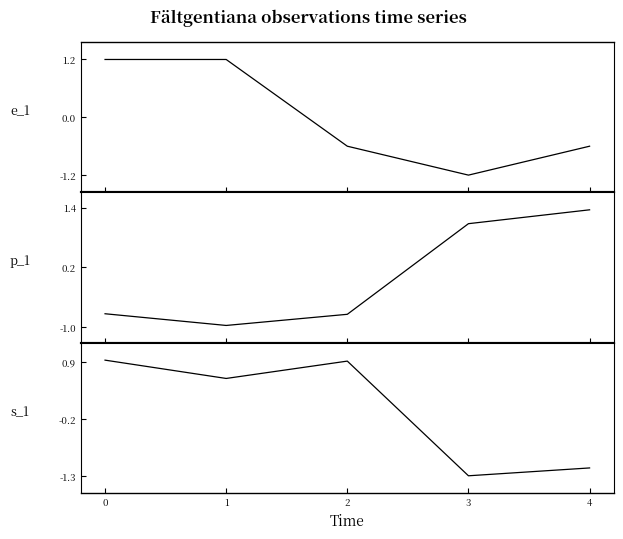

What is the sum of the e_1 values at 0 and 4?

0.6